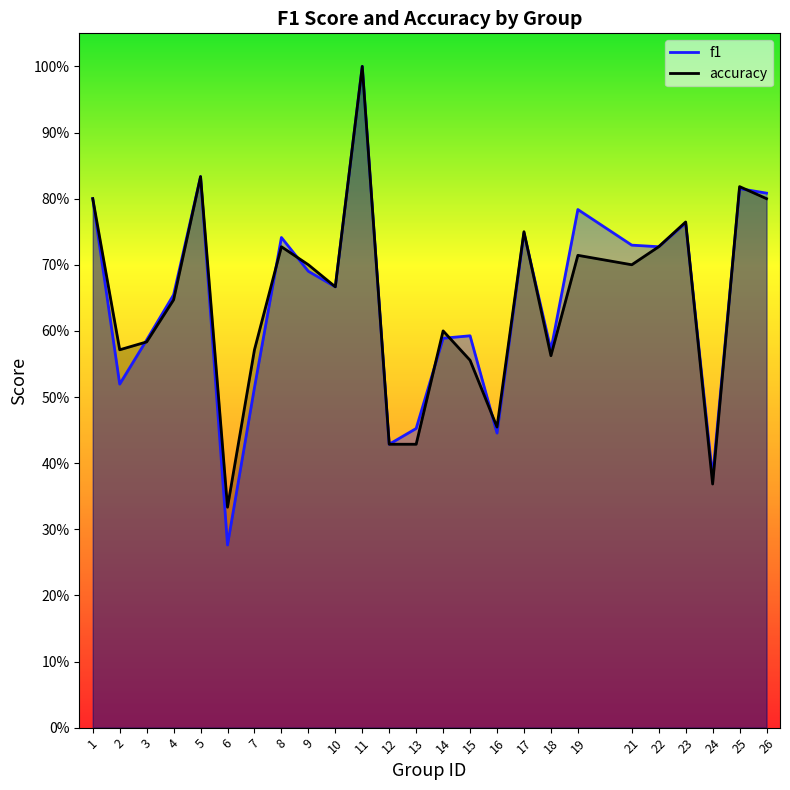

Which has a higher value, 4 or 22?

22